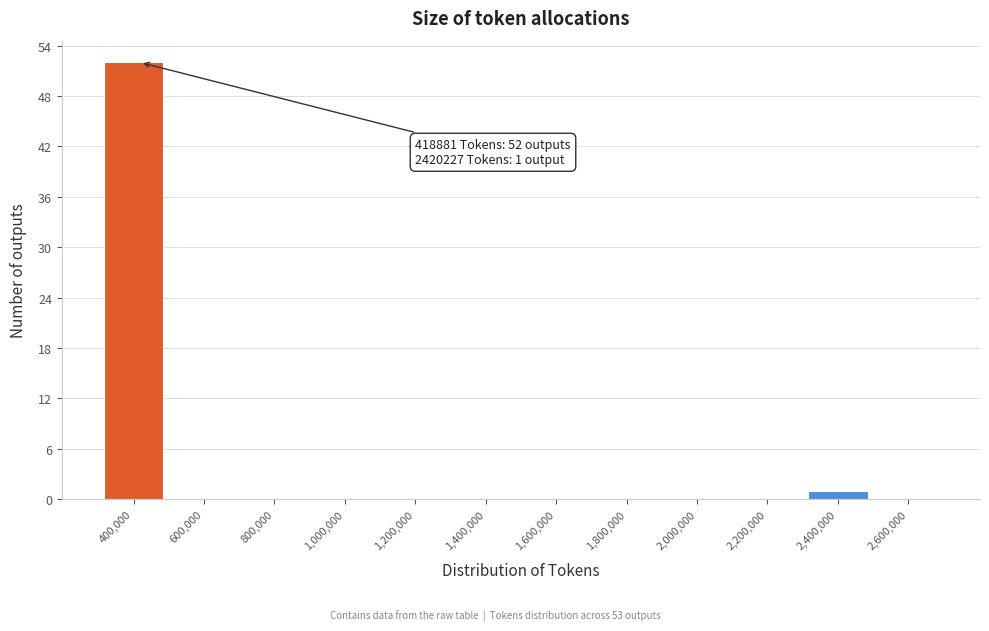

Which range on the x-axis has the tallest bar?

300000 to 500000